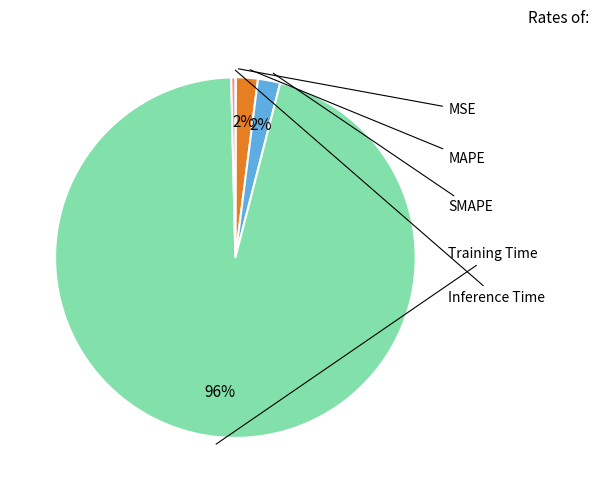

To the nearest percent, what is the average slice percentage?

20%